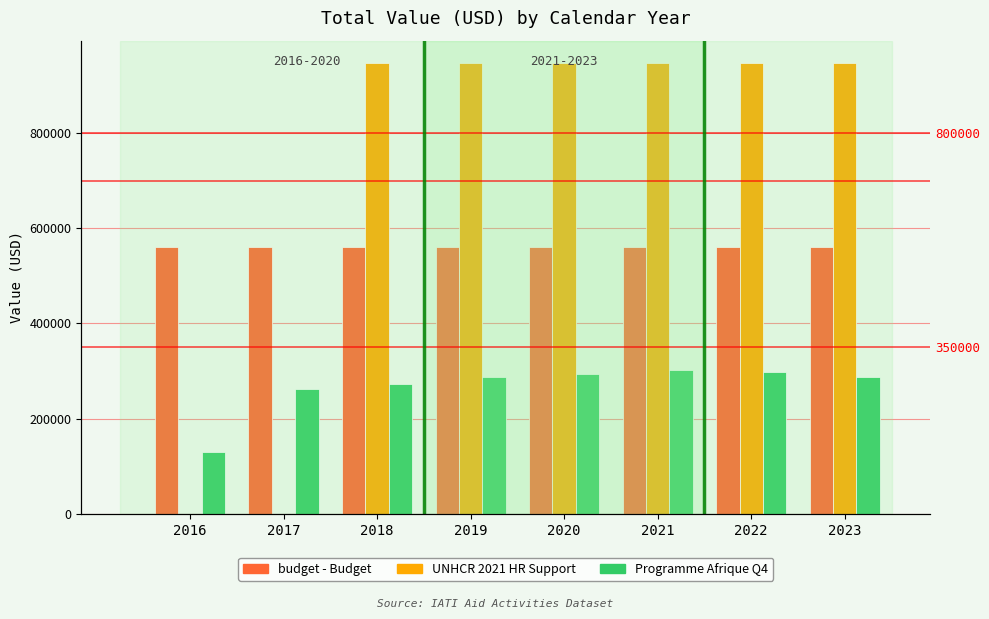

Reading left to right, extract all data points from this chart.

budget - Budget: 2016=559688.5	2017=559688.5	2018=559688.5	2019=559688.5	2020=559688.5	2021=559688.5	2022=559688.5	2023=559688.5
UNHCR 2021 HR Support: 2016=0.0	2017=0.0	2018=946493.9	2019=946493.9	2020=946493.9	2021=946493.9	2022=946493.9	2023=946493.9
Programme Afrique Q4: 2016=130509.2	2017=262875.6	2018=273659.5	2019=287464.4	2020=294657.8	2021=301034.1	2022=296886.4	2023=287662.5